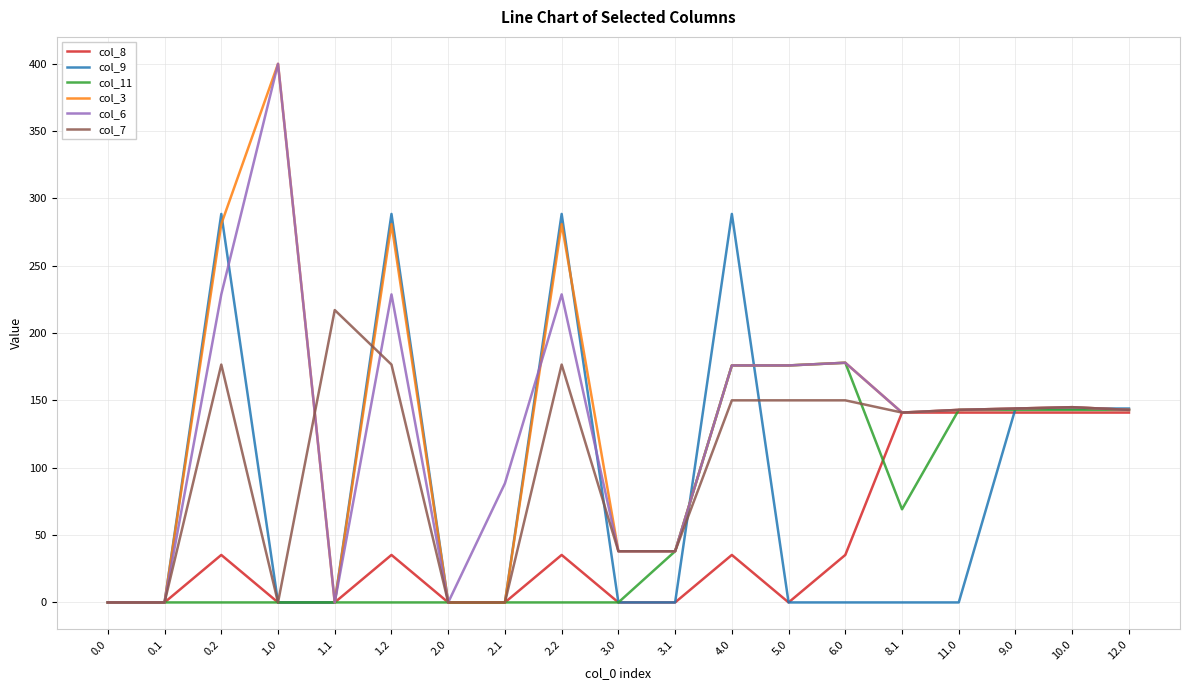

What are all the series names shown in the legend?

col_8, col_9, col_11, col_3, col_6, col_7